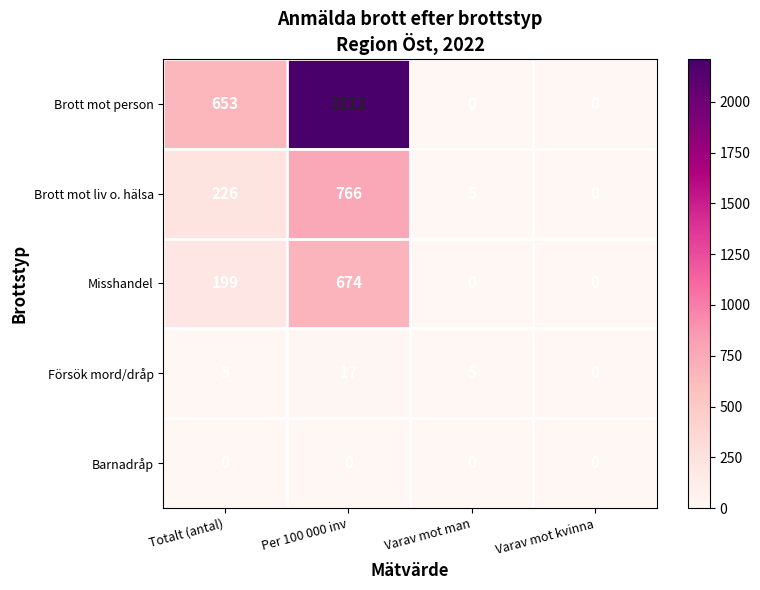

List the series in order of their peak value, lowest first.

Barnadråp, Försök mord/dråp, Misshandel, Brott mot liv o. hälsa, Brott mot person